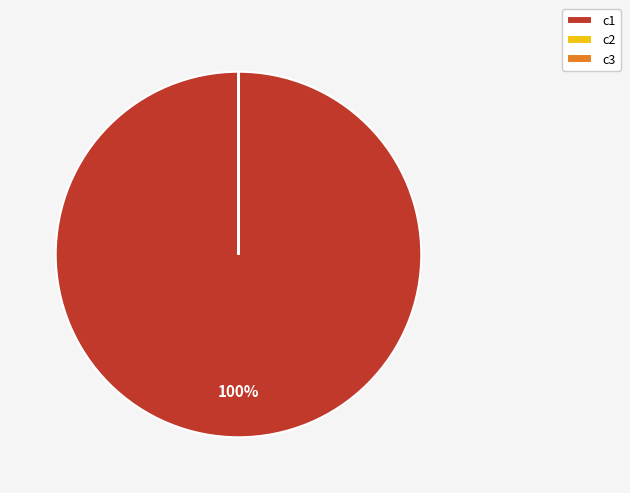

Which slice is the largest?

c1